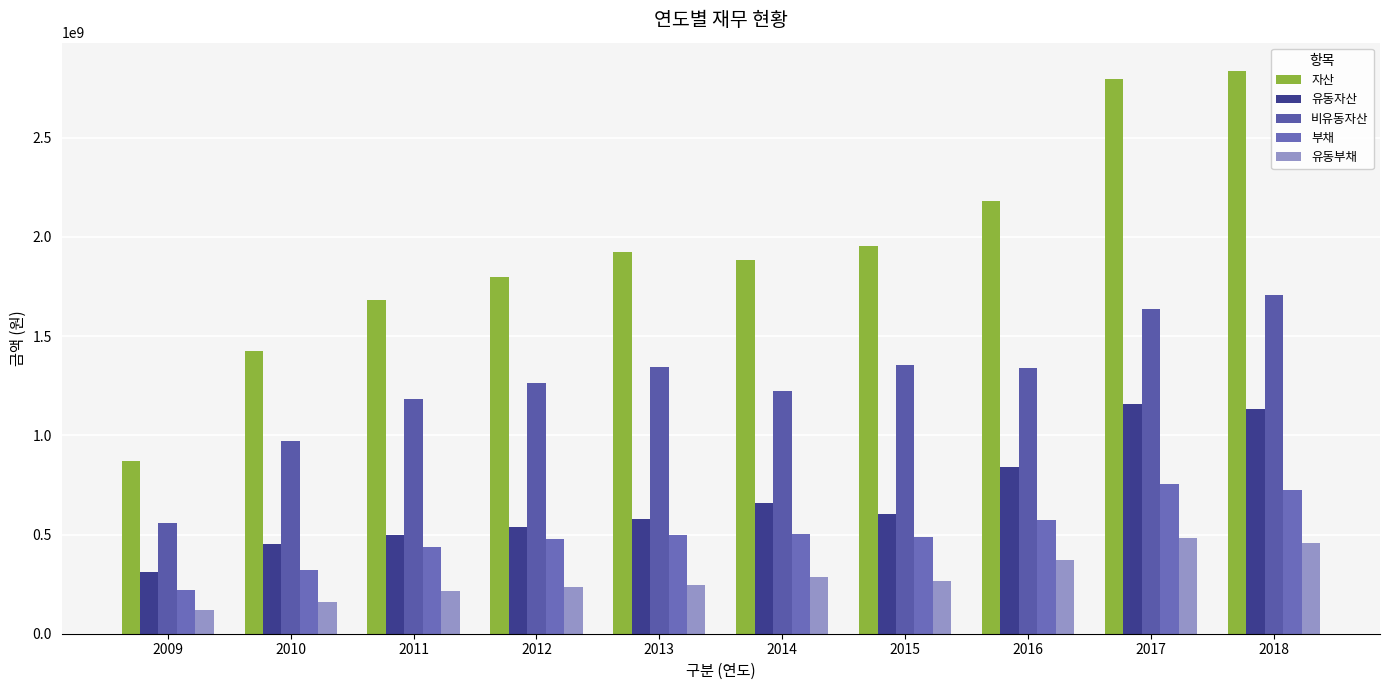

Which series has the largest total across all categories?

자산